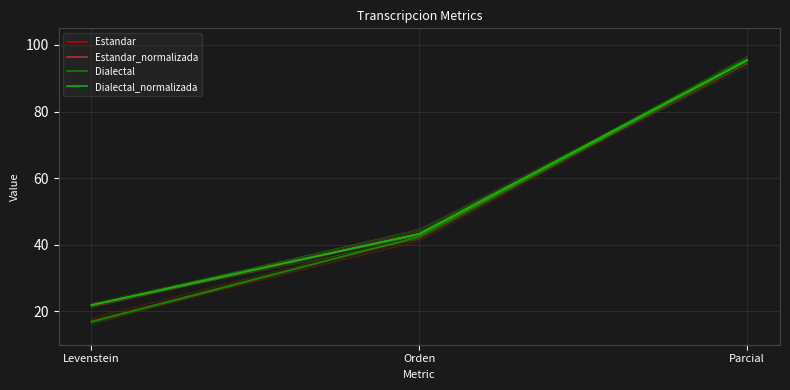

What is the difference between the Estandar_normalizada values at Levenstein and Parcial?

73.6